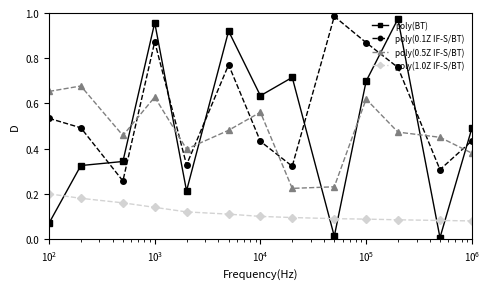

True or false: poly(0.5Z IF-S/BT) and poly(BT) intersect in this chart.

True